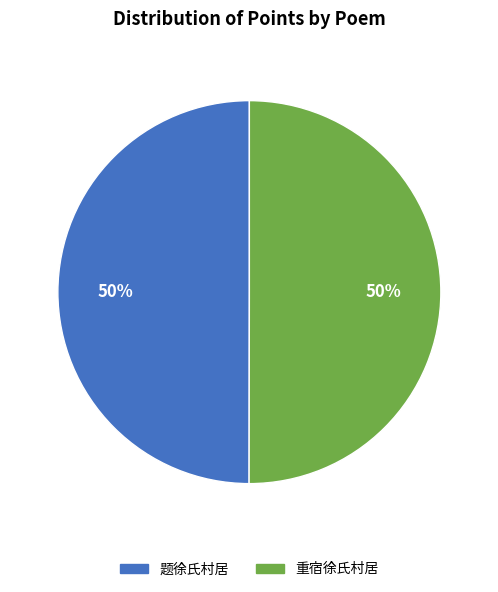

Do 题徐氏村居 and 重宿徐氏村居 together represent more than half of the pie?

Yes